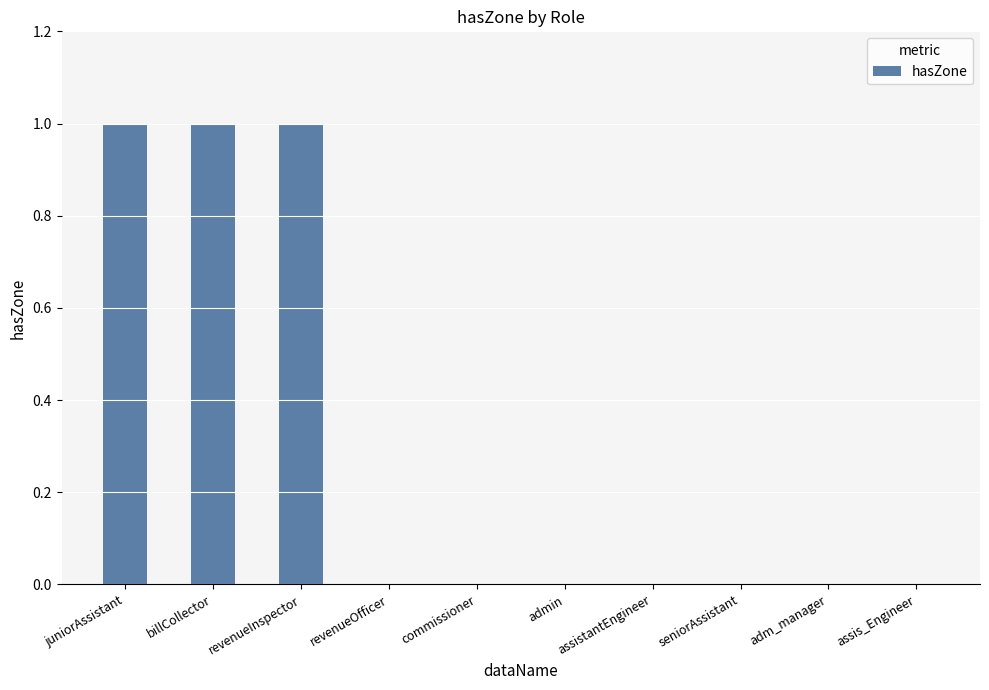

The value at revenueInspector is 1. True or false?

True